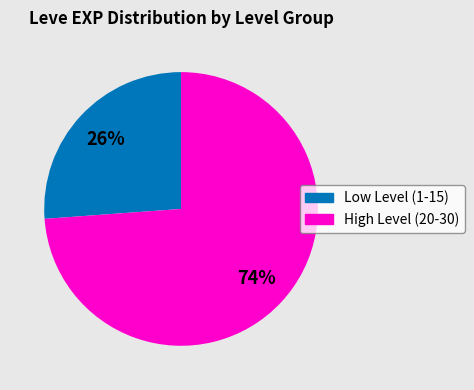

To the nearest percent, what is the average slice percentage?

50%